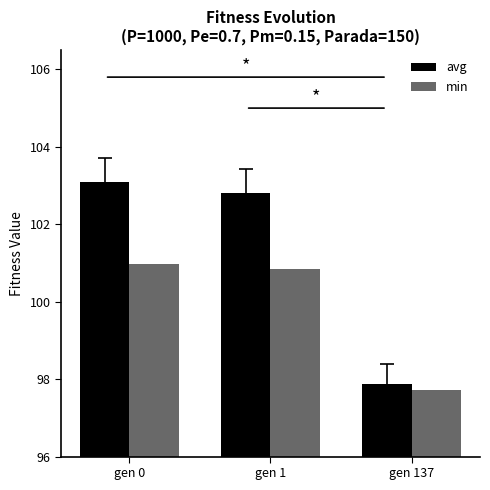

At how many categories does at least one series exceed 98?

2